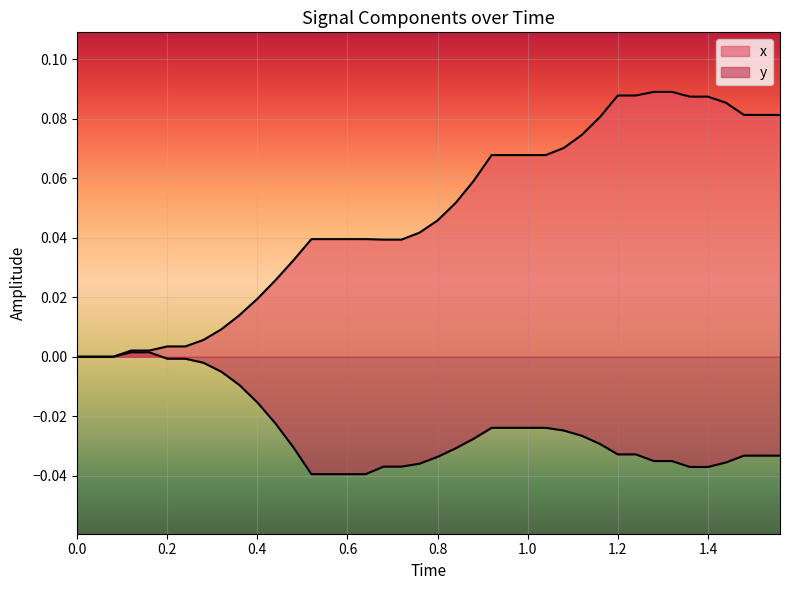

How many categories are shown in the chart?

40